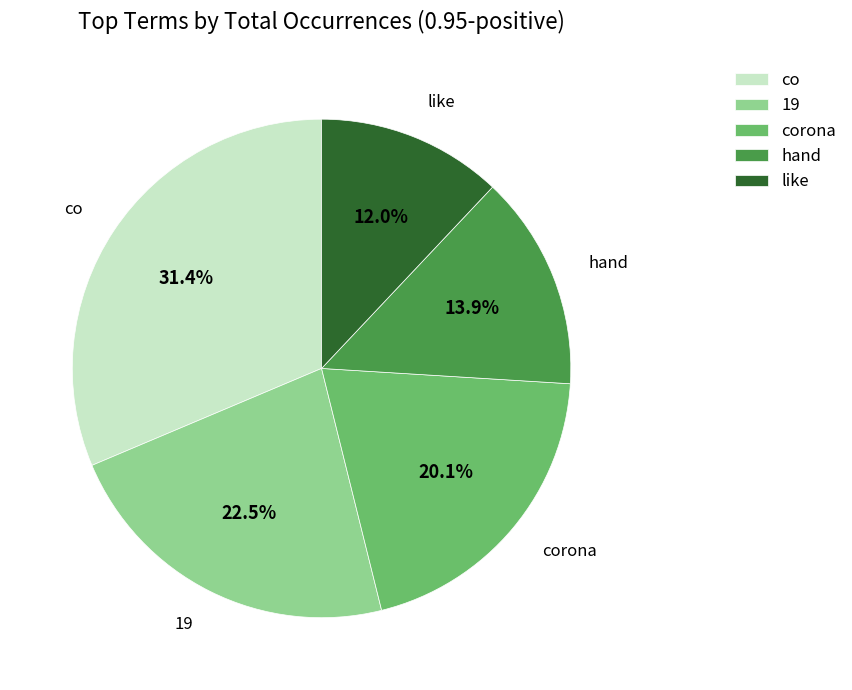

Combined, do like and 19 account for over 50%?

No